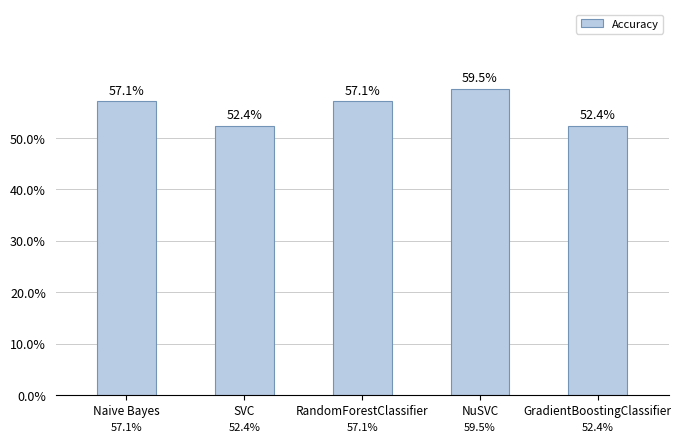

Are the bars horizontal?

No